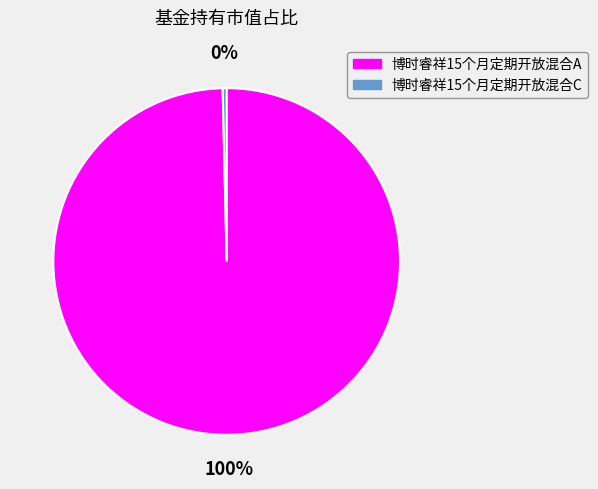

How many slices are in this pie chart?

2